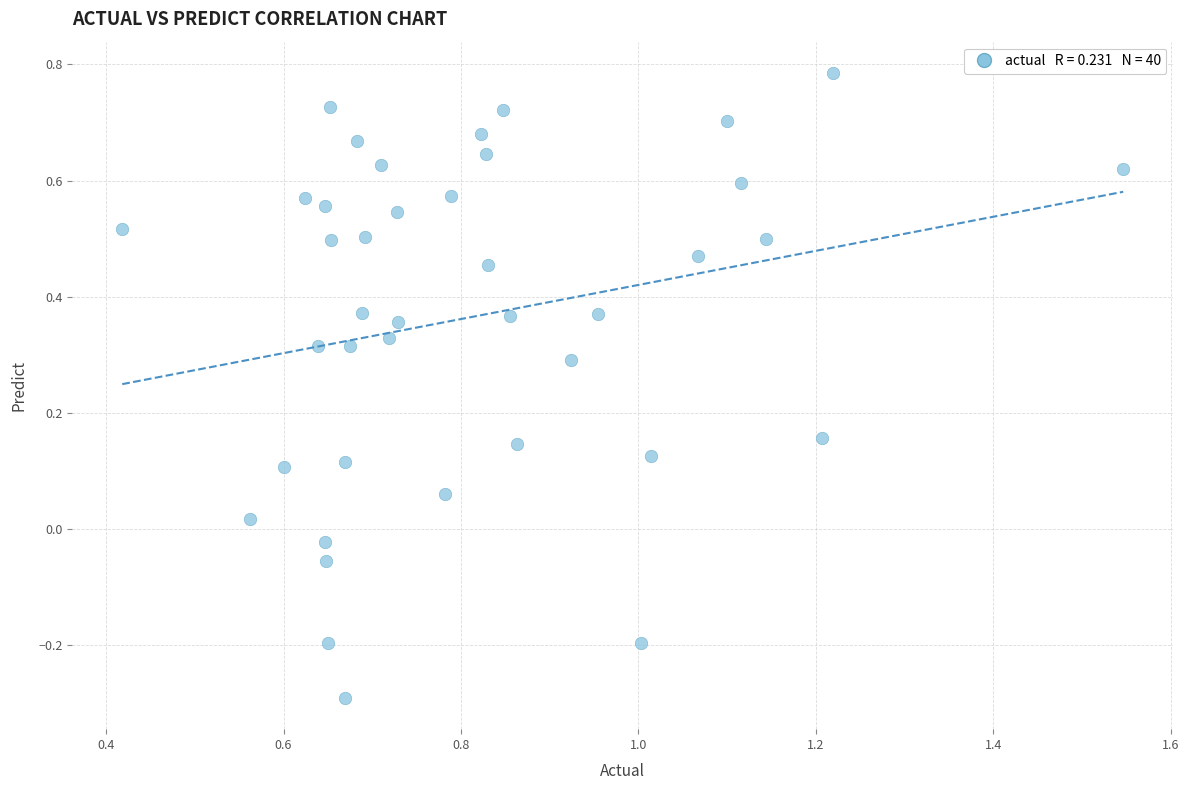

What is the range of Y values (max minus min)?

1.1